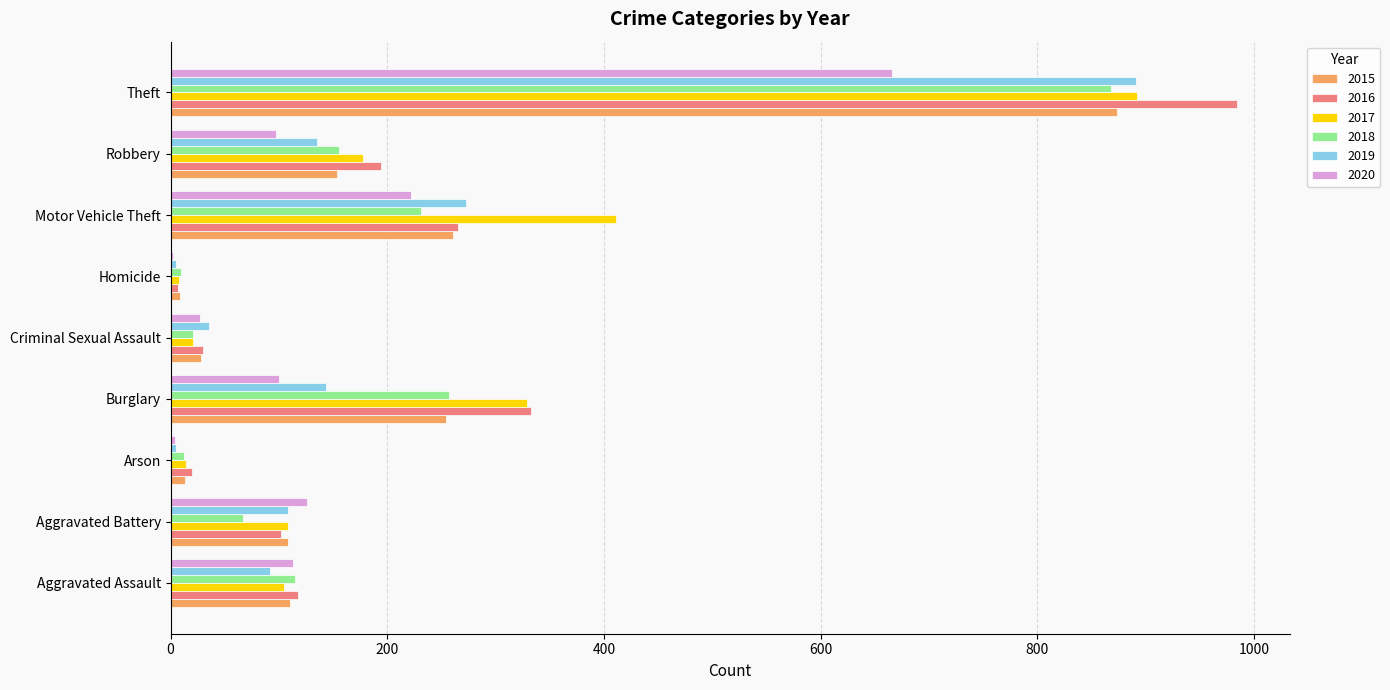

The 2019 series shows 108 at Aggravated Battery. True or false?

True